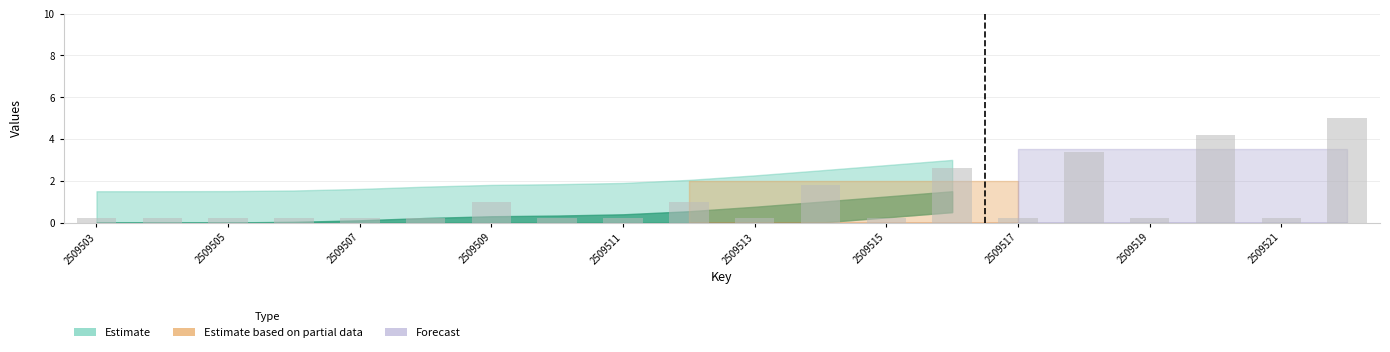

What is the average value?

1.1